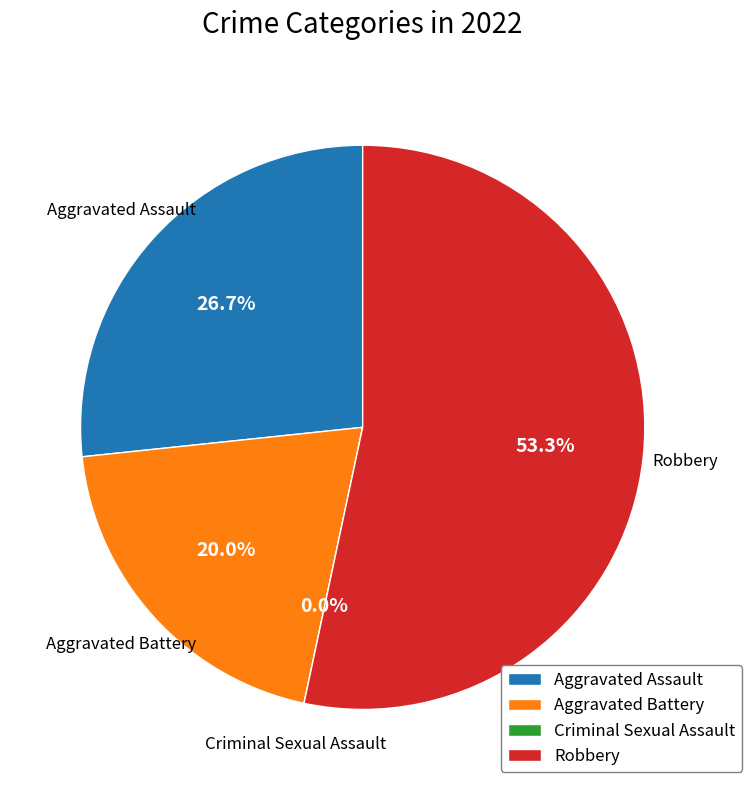

To the nearest percent, what is the average slice percentage?

25%